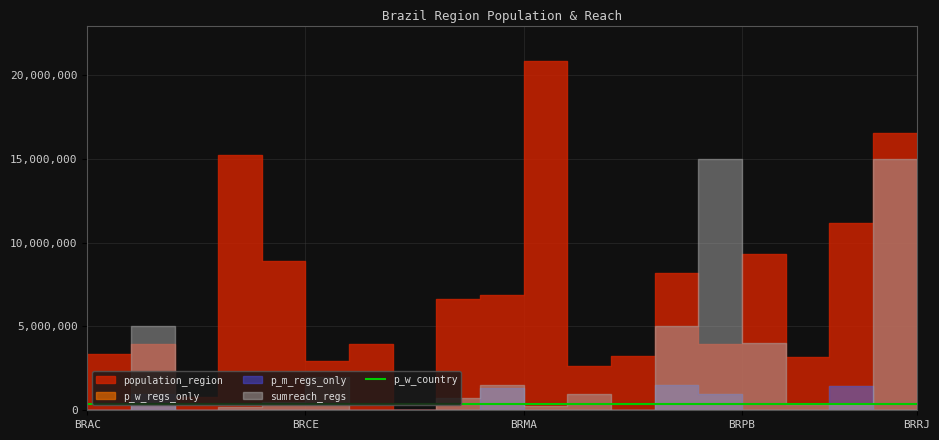

The value of population_region at BRMT is 1051992.3. True or false?

False